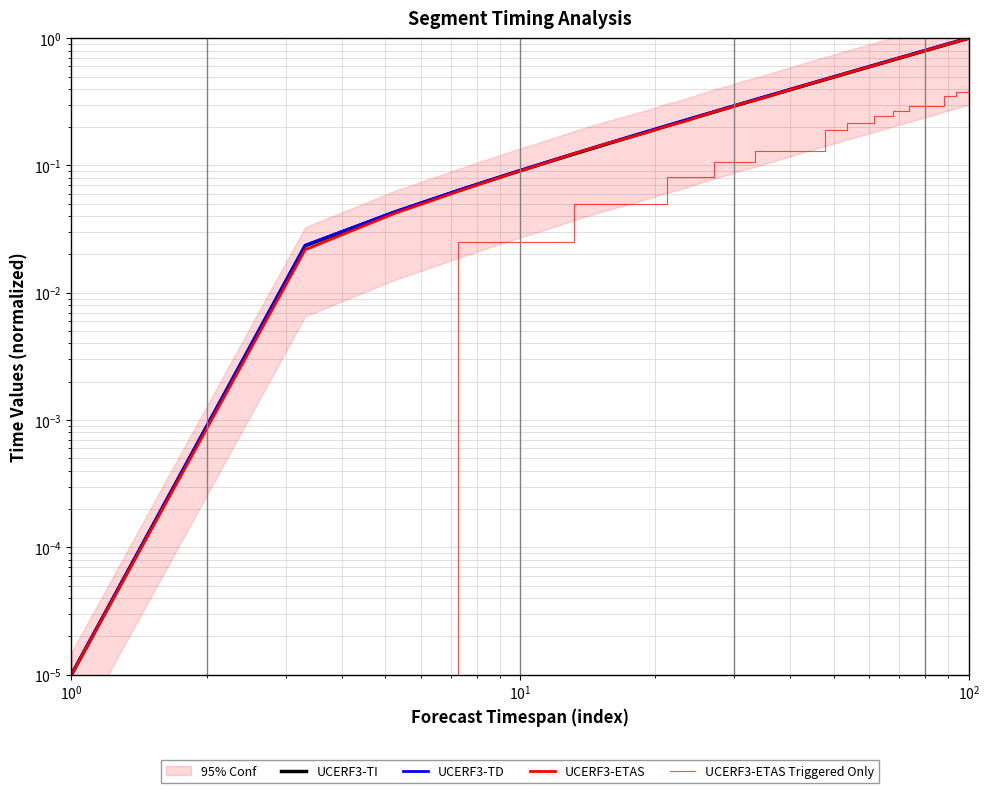

The col_2 series shows 0.2 at 34. True or false?

False